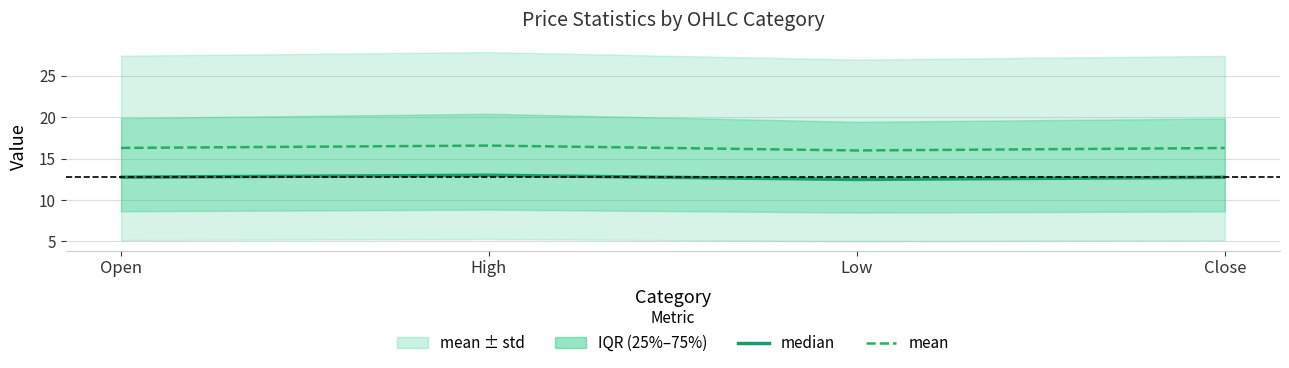

At which label does mean reach its peak?

High